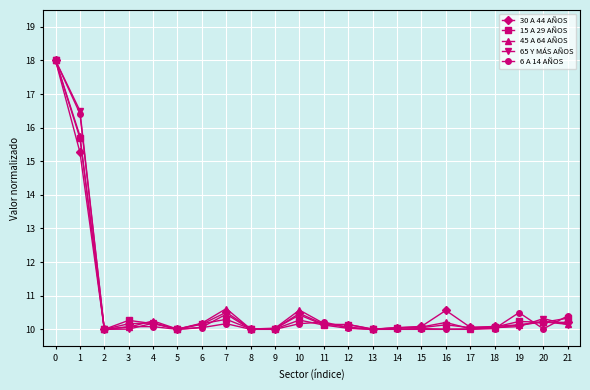

What is the difference between the highest and lowest values at 3?

0.3